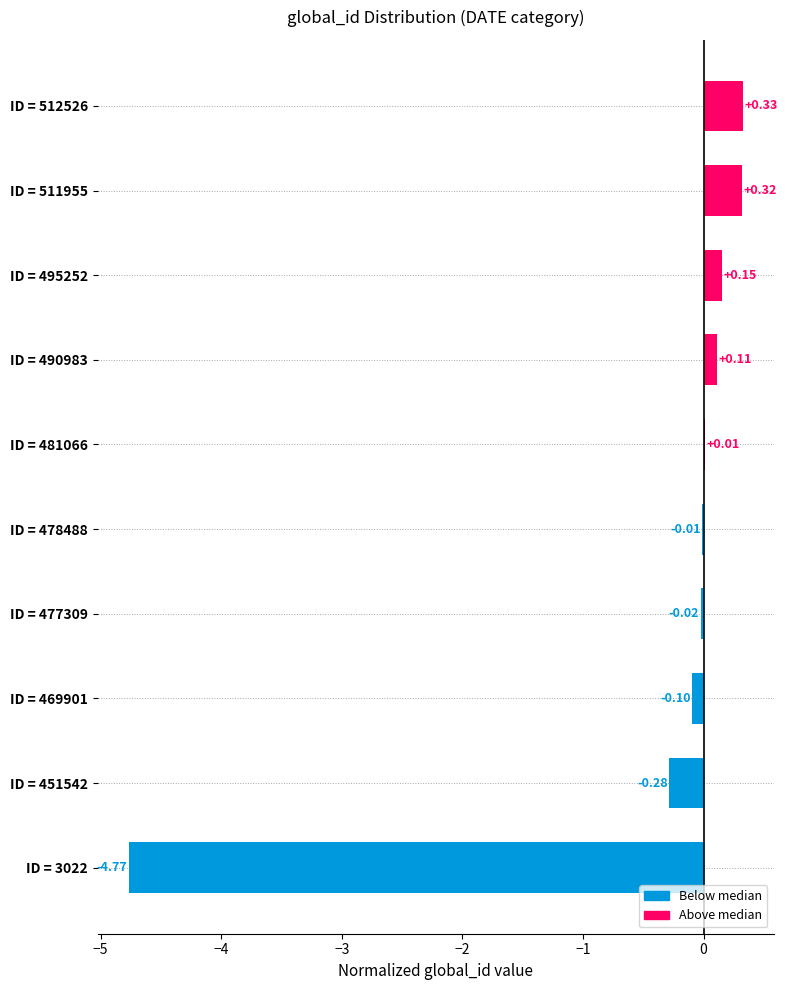

What is the change in value from ID = 495252 to ID = 3022?

-4.9